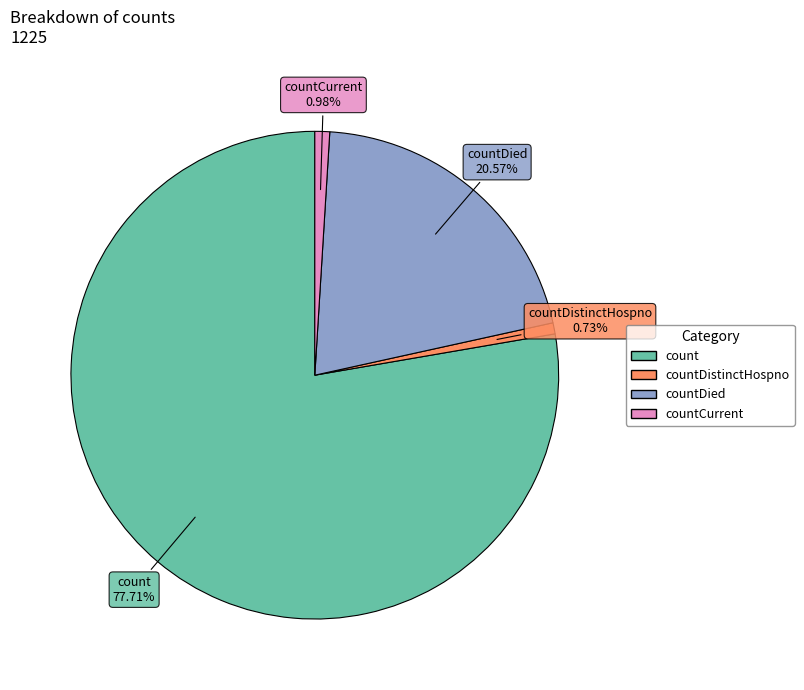

Does any single category account for the majority?

Yes